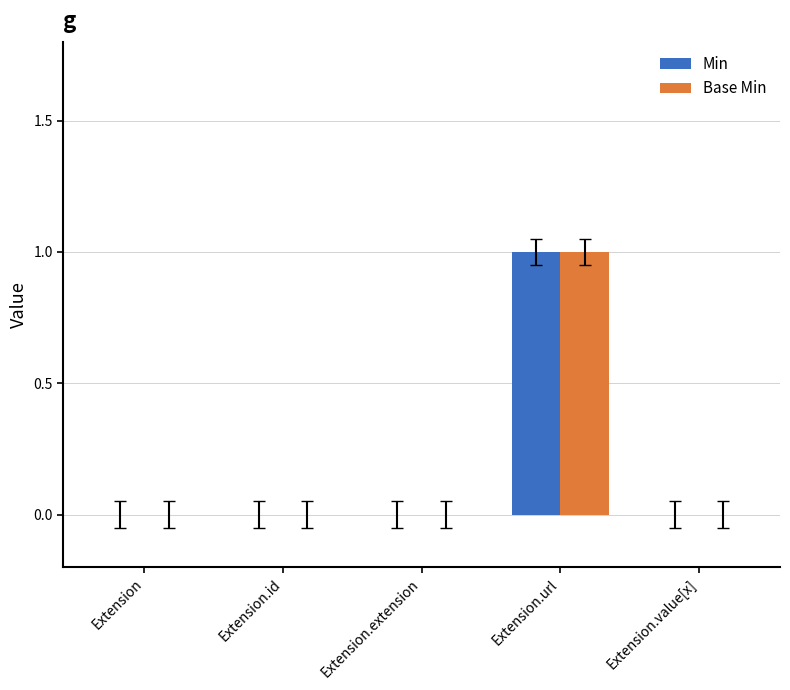

Is it true that Min equals 0 at Extension.extension?

True